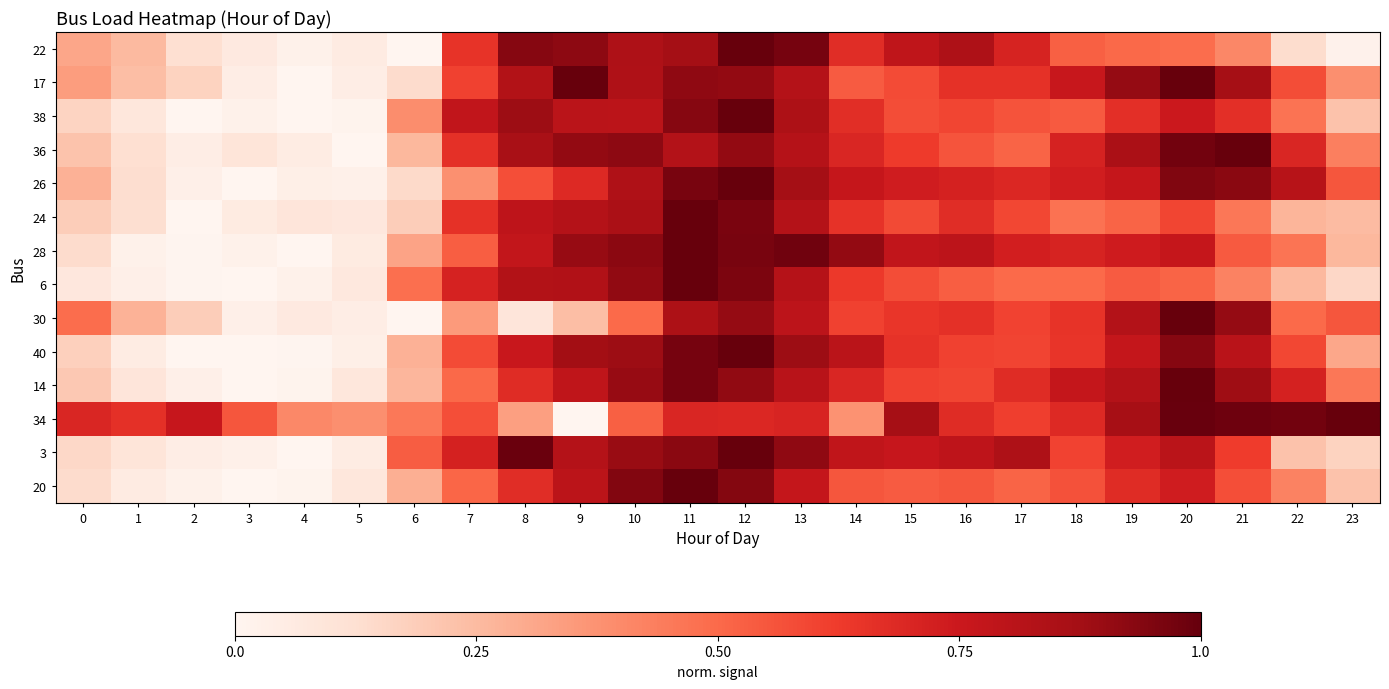

What is the greatest value displayed?

1.0